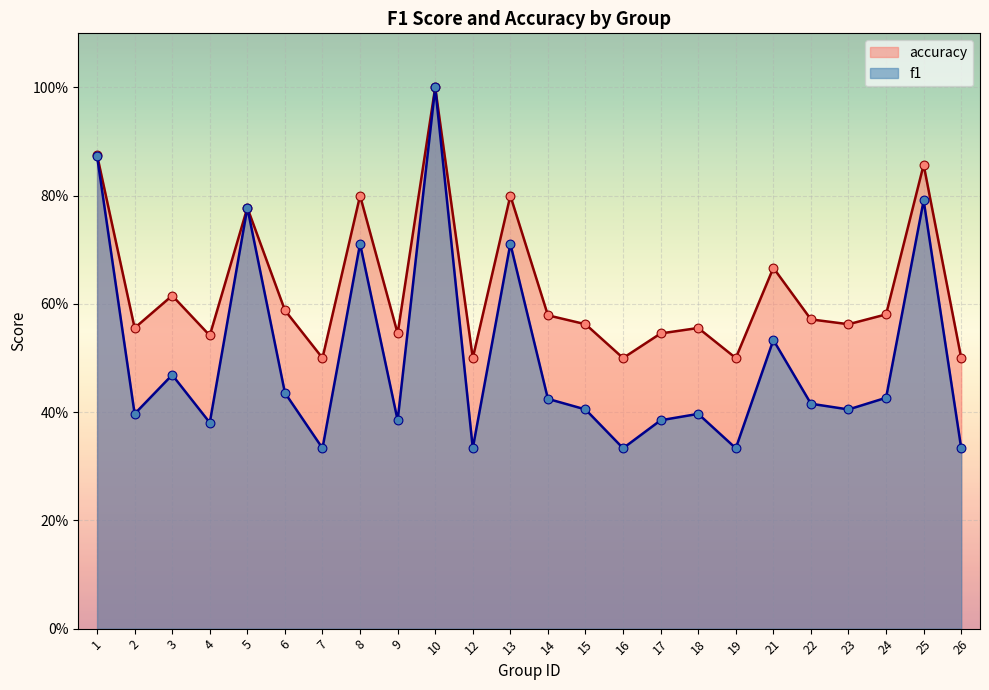

What is the total value across all series at 14?

1.0